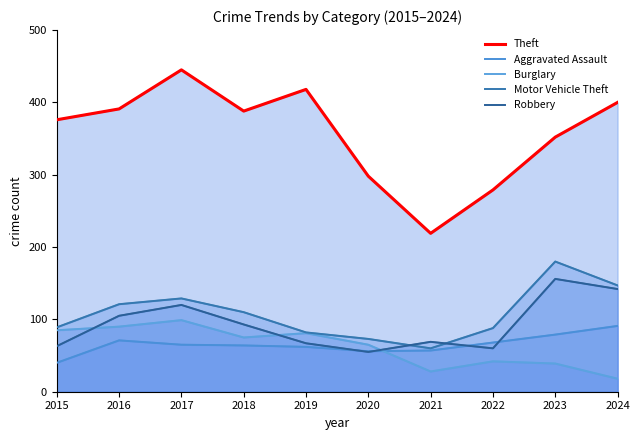

What is the maximum value shown in the chart?

445